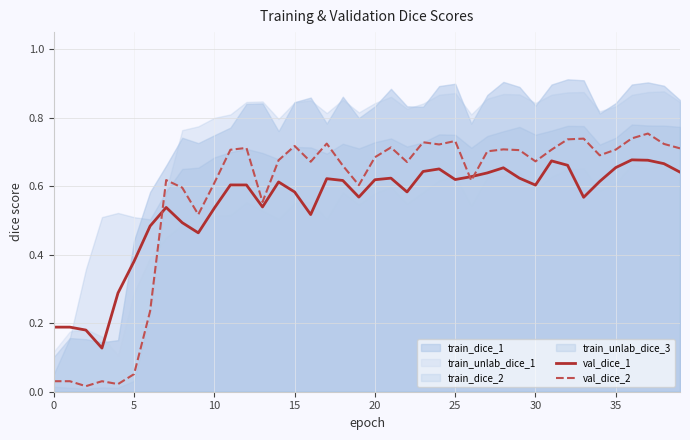

How many lines are shown in the chart?

2